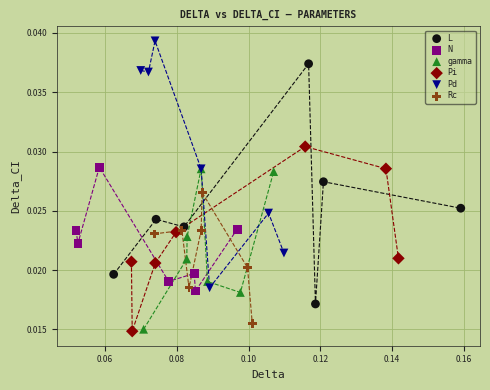

Which series contains the highest Y value?

Pd